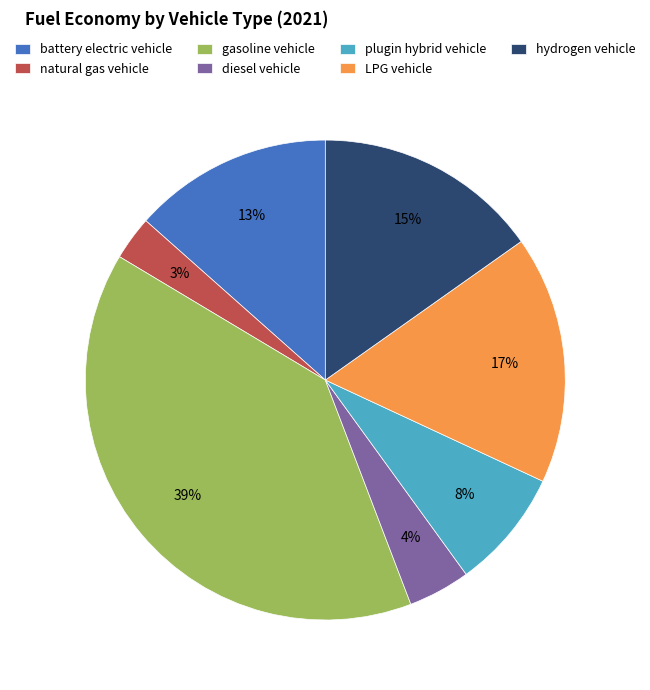

True or false: LPG vehicle accounts for 11% of the total.

False